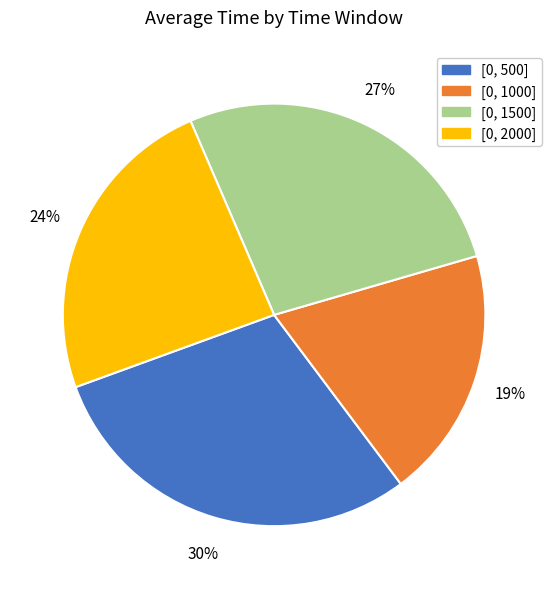

Is it true that [0, 1500] is 17% of the pie?

False